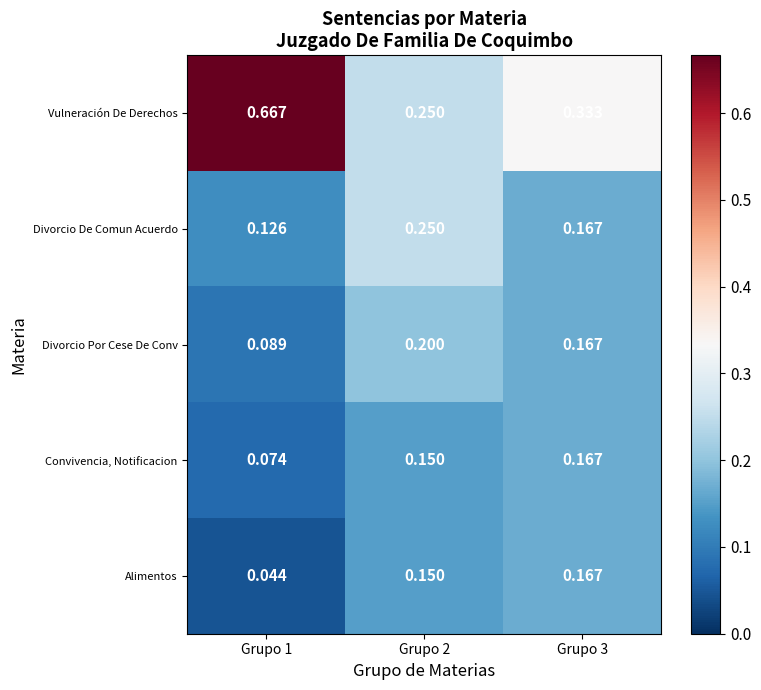

Which series changed the most between Grupo 1 and Grupo 3?

Vulneración De Derechos